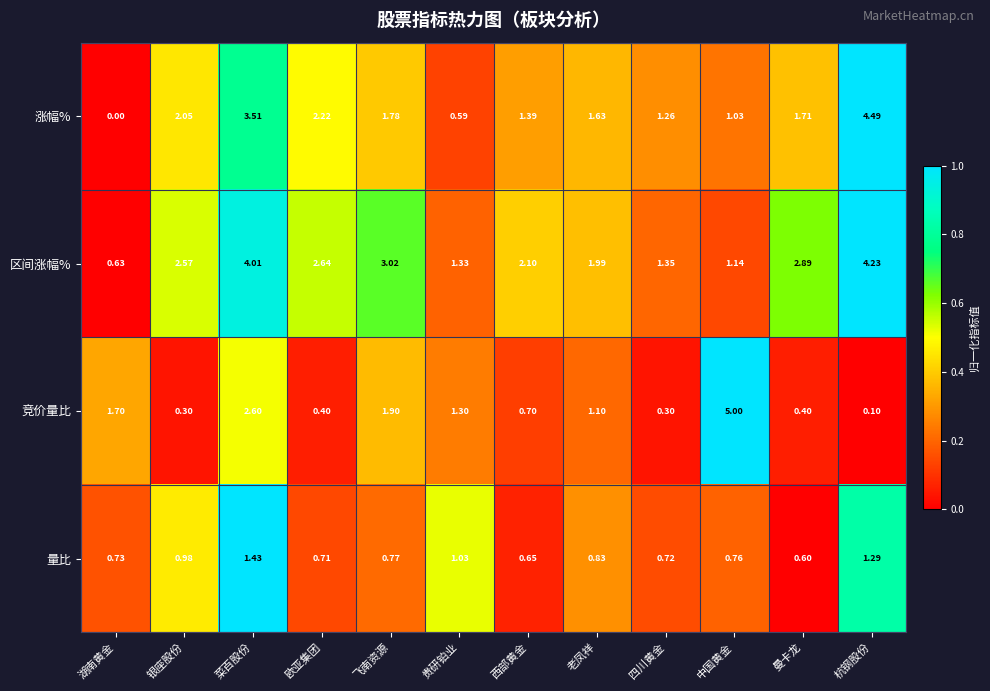

What is the total value across all series at 飞南资源?

7.5